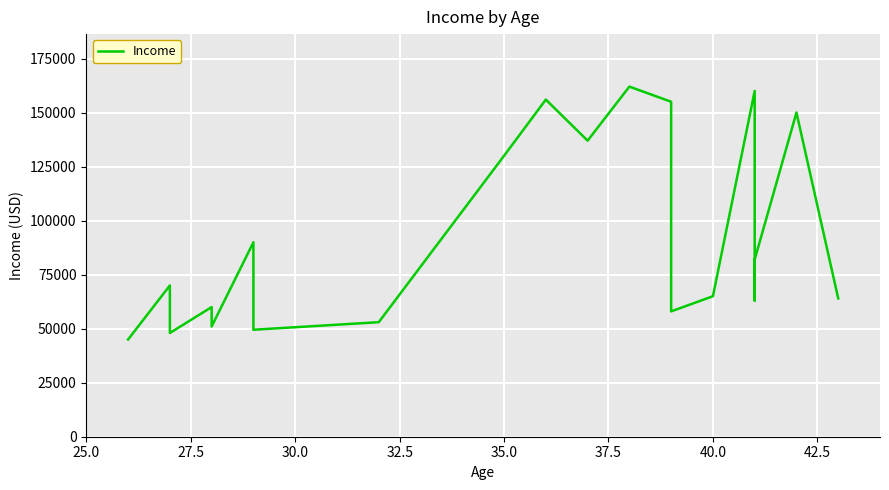

How many interior local valleys (lower than both neighbors) does the data have?

6